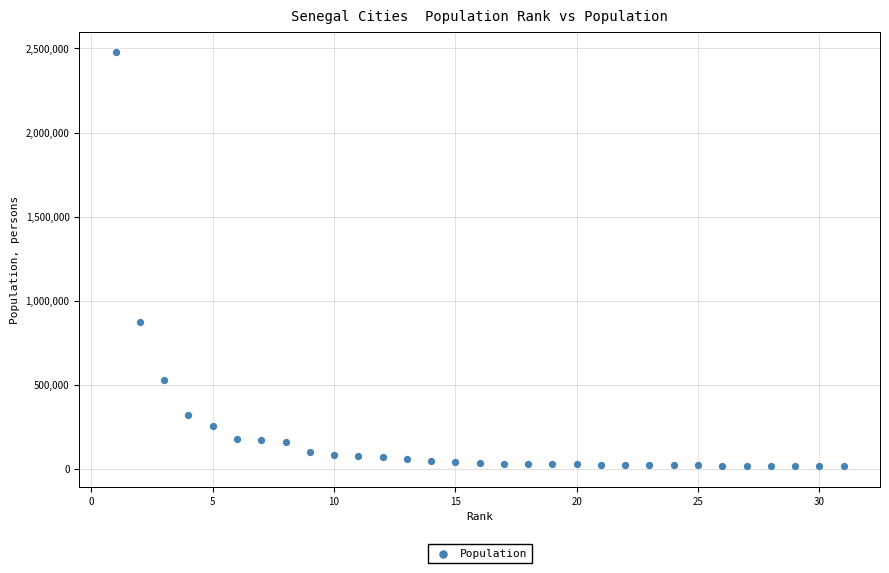

What is the range of X values (max minus min)?

30